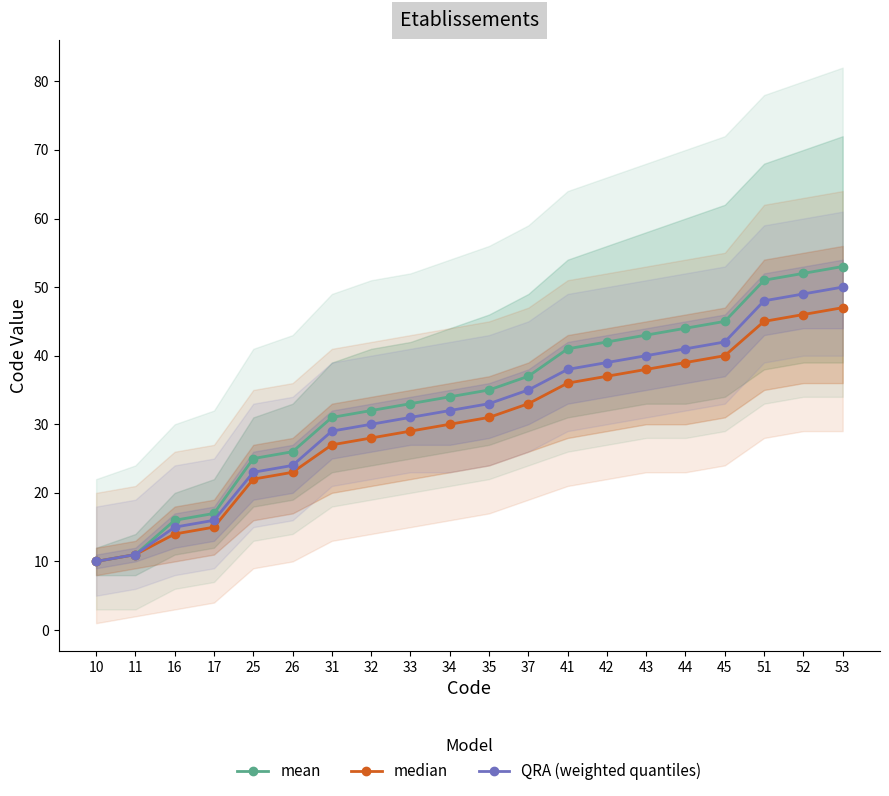

Reading right to left, what are all the values shown in this chart?

mean: 53	52	51	45	44	43	42	41	37	35	34	33	32	31	26	25	17	16	11	10
median: 47	46	45	40	39	38	37	36	33	31	30	29	28	27	23	22	15	14	11	10
QRA (weighted quantiles): 50	49	48	42	41	40	39	38	35	33	32	31	30	29	24	23	16	15	11	10